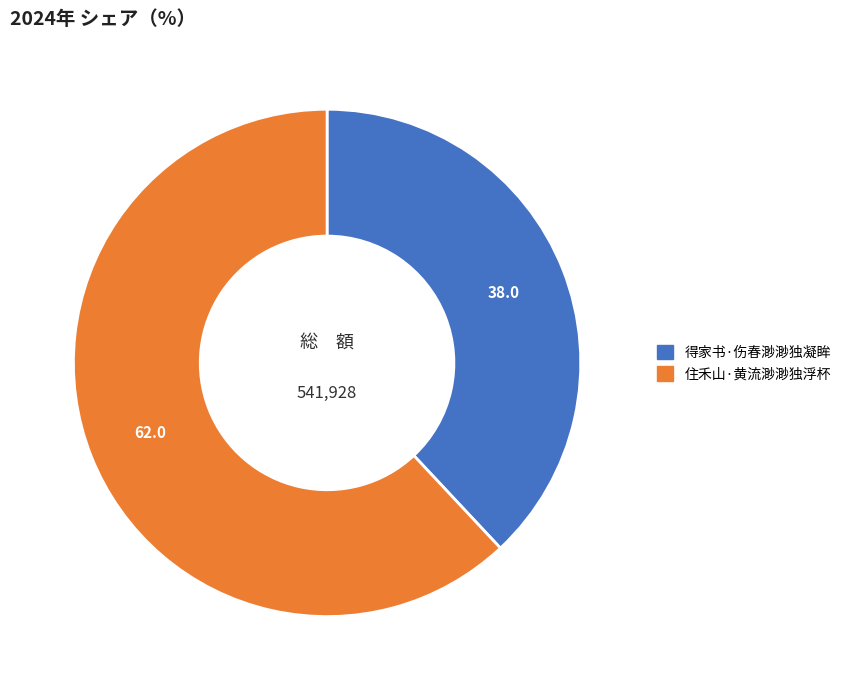

Which category accounts for the majority?

住禾山·黄流渺渺独浮杯